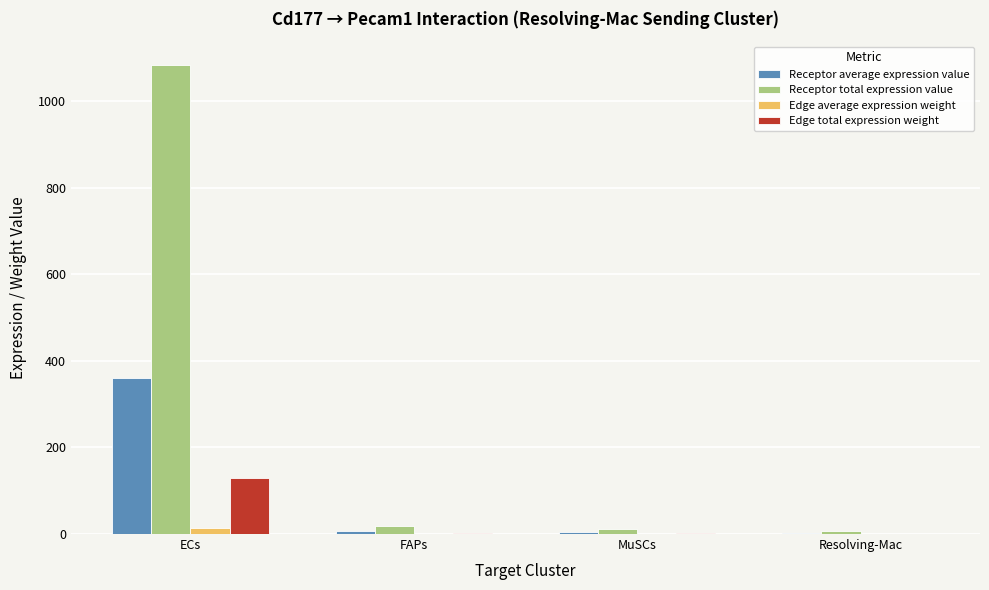

What are all the series names shown in the legend?

Receptor average expression value, Receptor total expression value, Edge average expression weight, Edge total expression weight